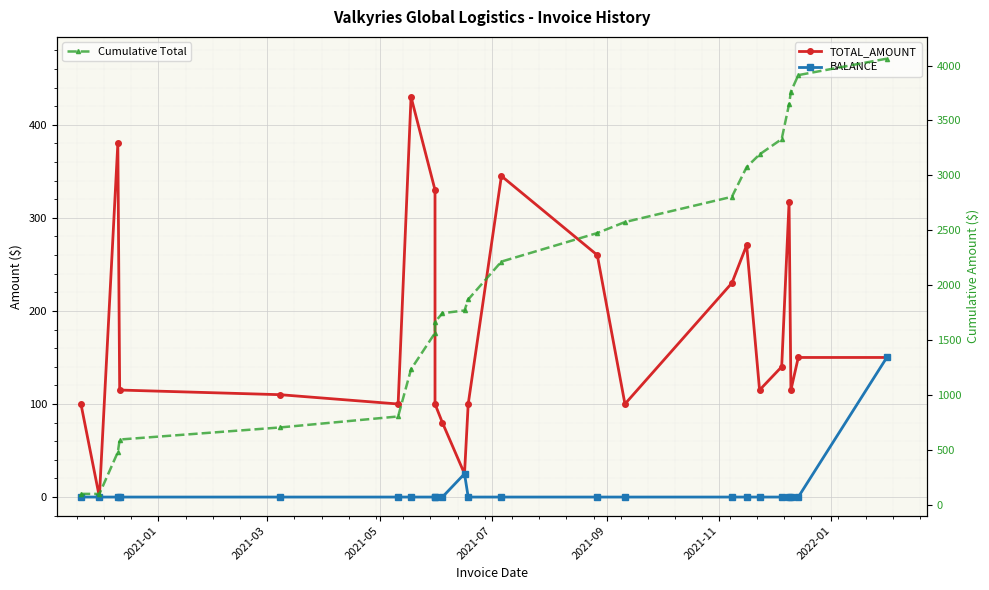

Rank the series by their maximum value, from lowest to highest.

BALANCE, TOTAL_AMOUNT, Cumulative Total